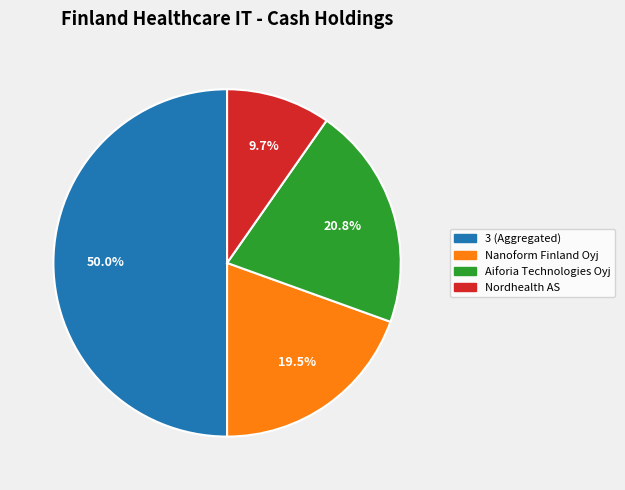

To the nearest percent, what is the difference between the largest and smallest slice percentages?

40%